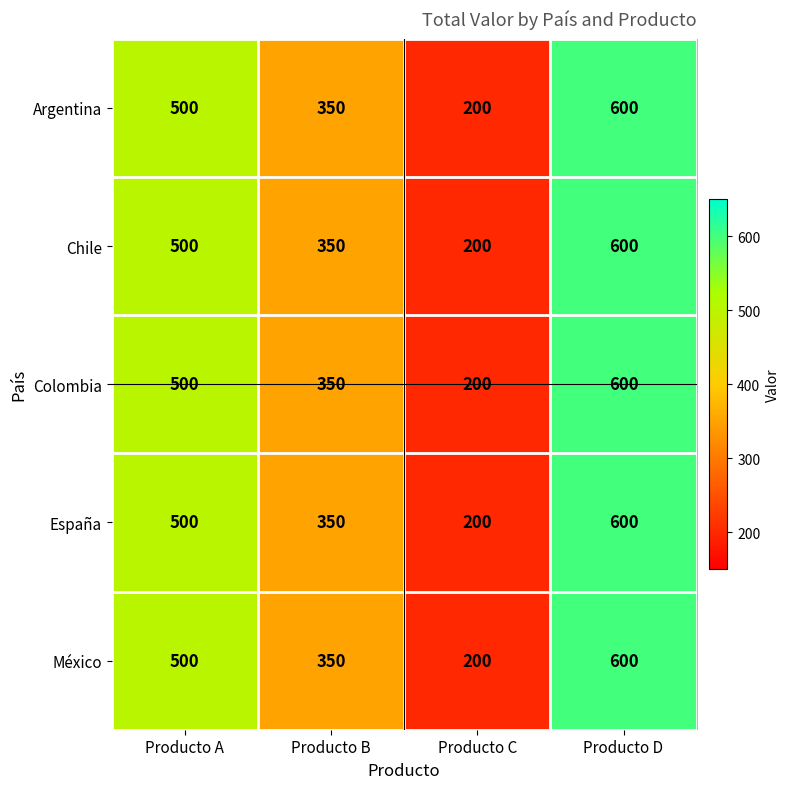

At which category is the sum across all series the highest?

Producto D